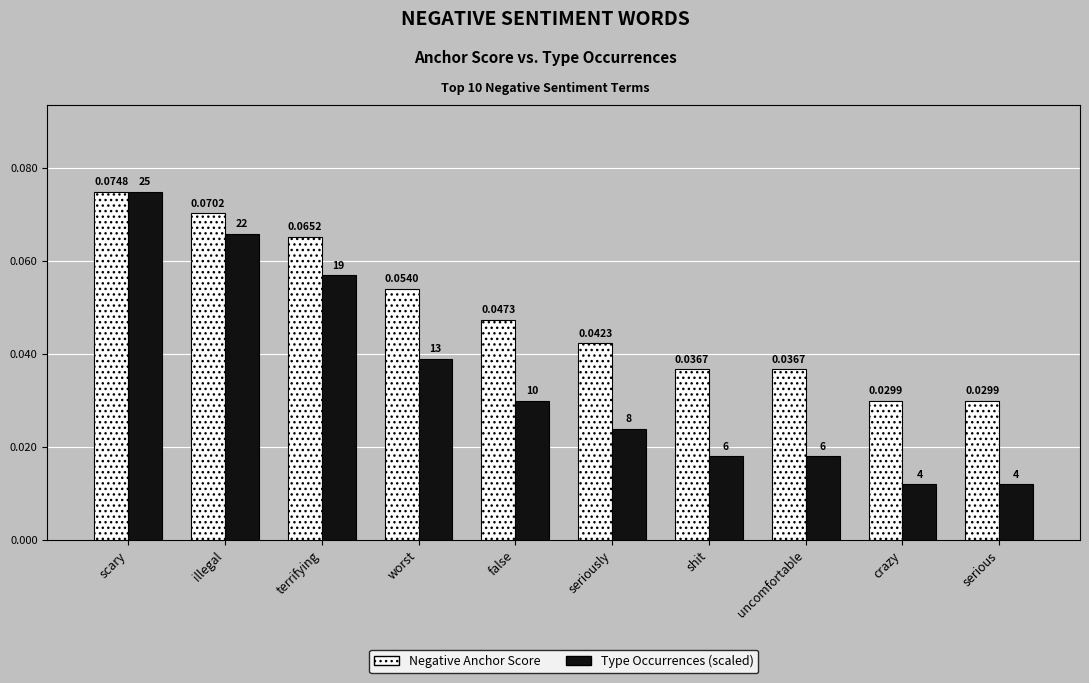

Which series has the widest spread of values?

Type Occurrences (scaled)